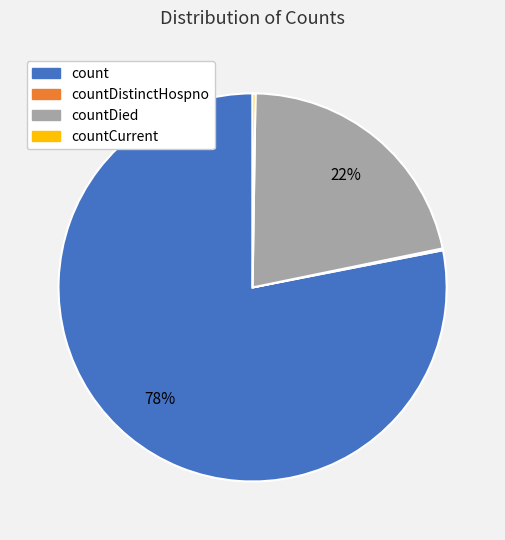

Is there a majority slice in this chart?

Yes